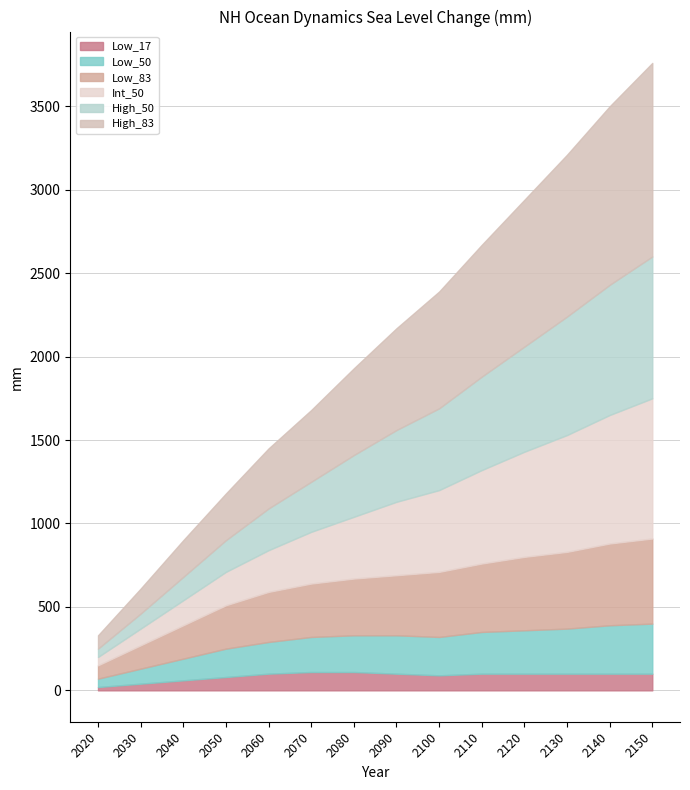

What is the difference between the Low_83 values at 2030 and 2070?

180